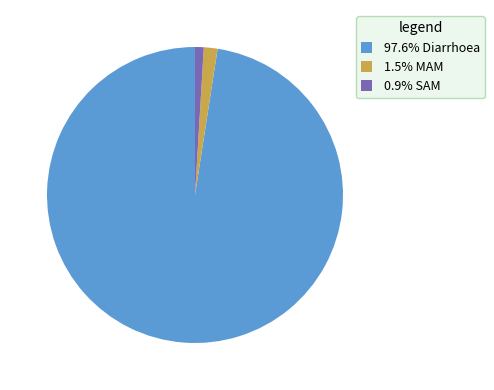

Does any single category account for the majority?

Yes